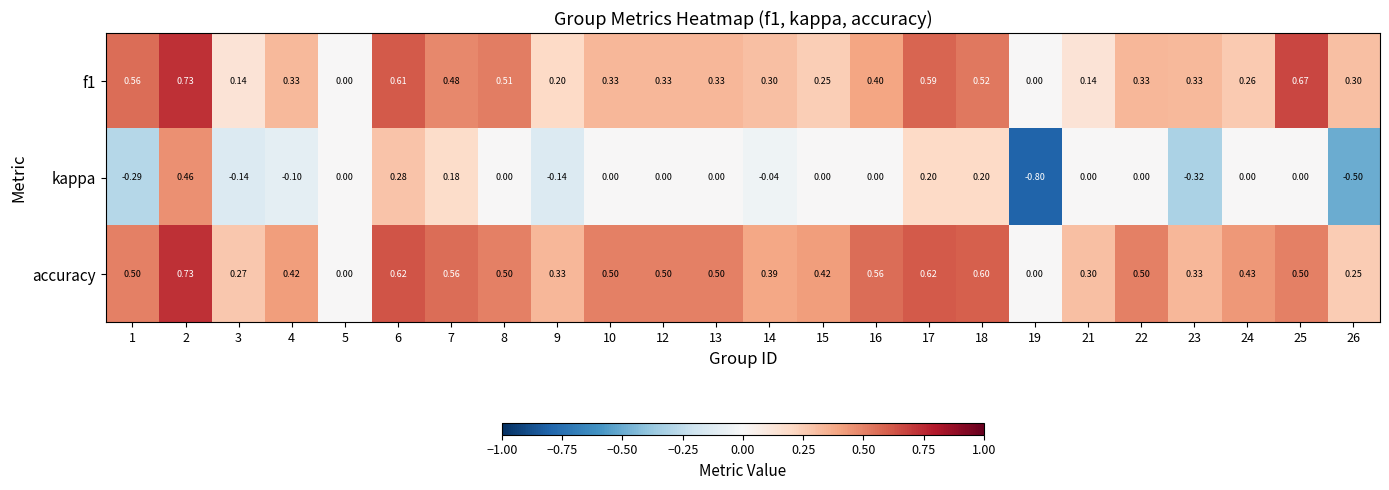

Which series has the widest spread of values?

kappa